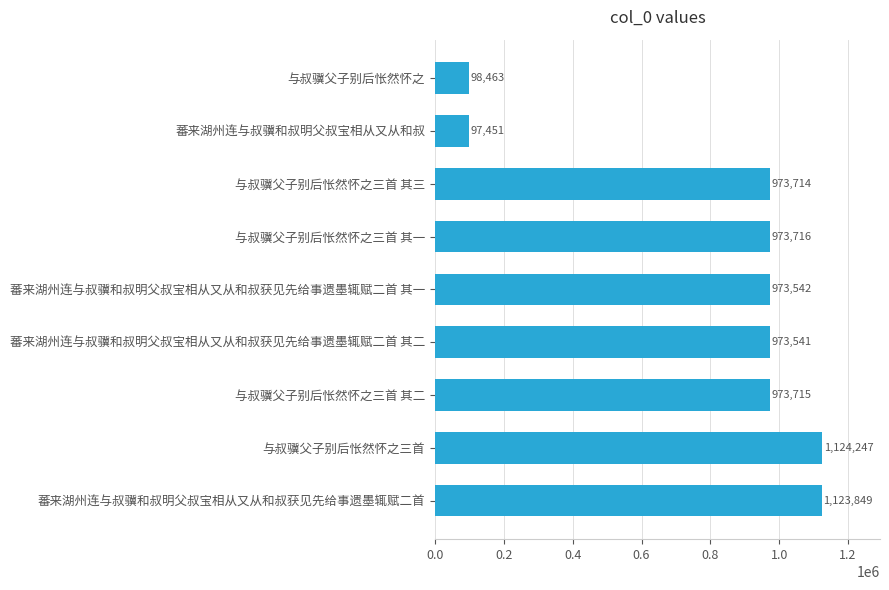

Count the number of categories in the chart.

9